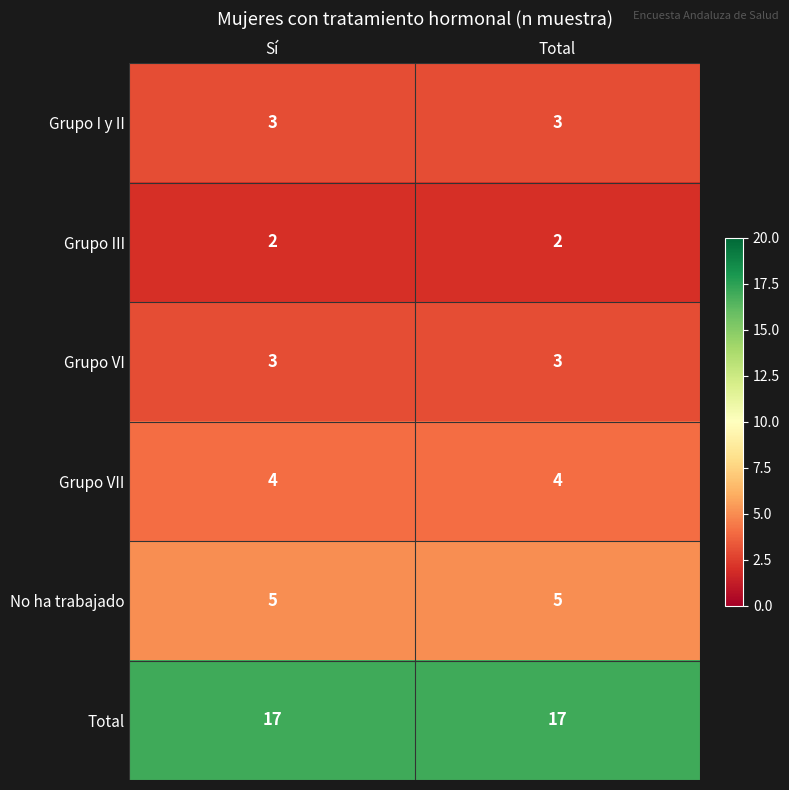

What is the total value across all series at Sí?

34